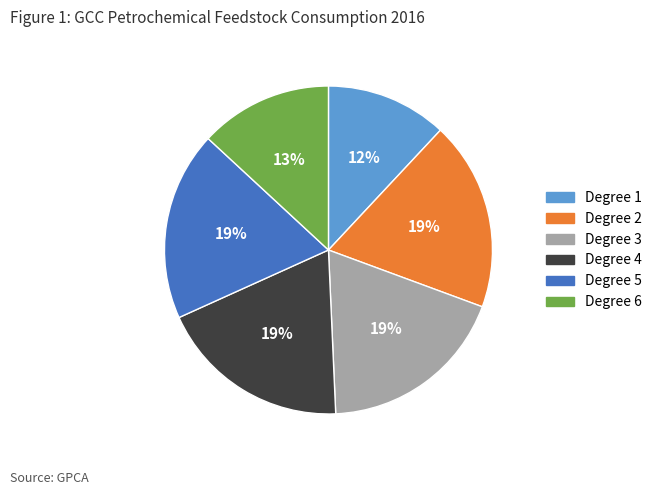

Which slice is the smallest?

Degree 1